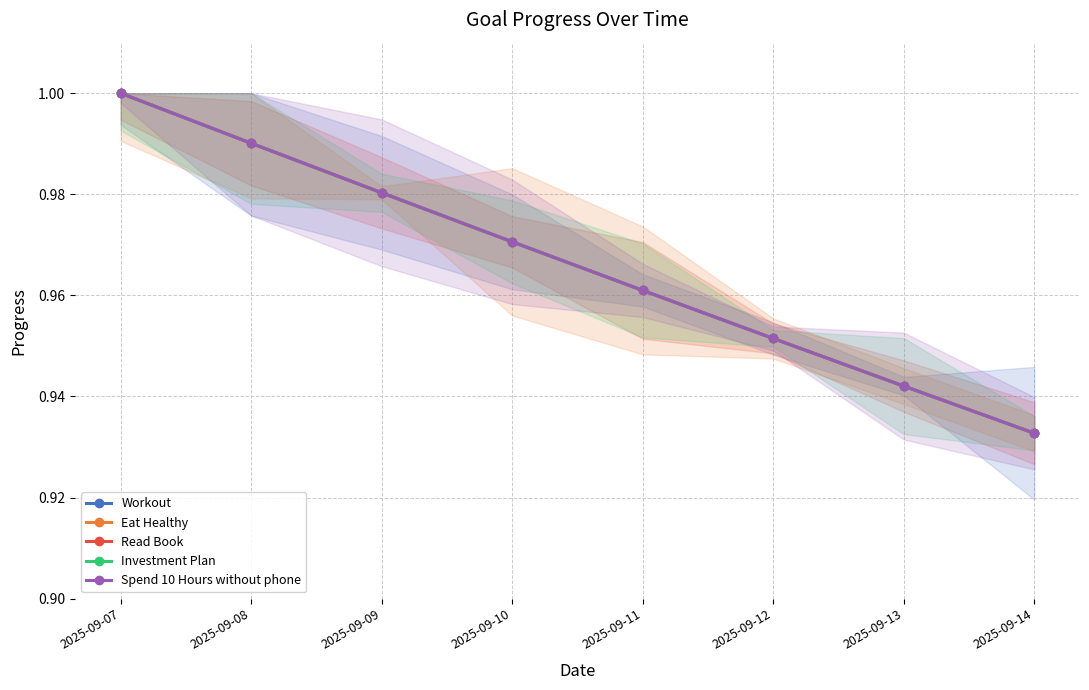

What are all the series names shown in the legend?

Workout, Eat Healthy, Read Book, Investment Plan, Spend 10 Hours without phone